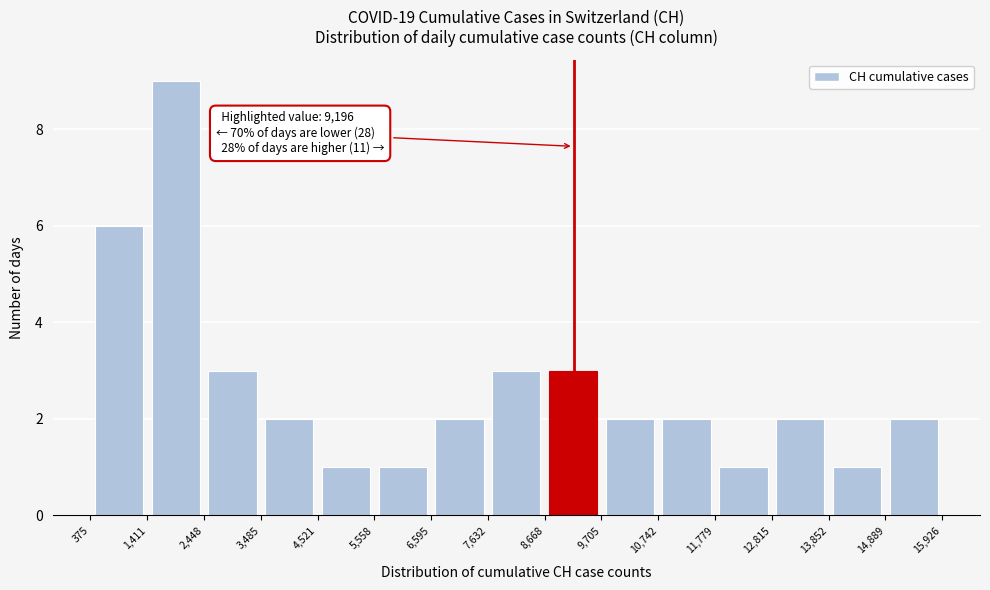

Which range on the x-axis has the tallest bar?

1,411 to 2,448